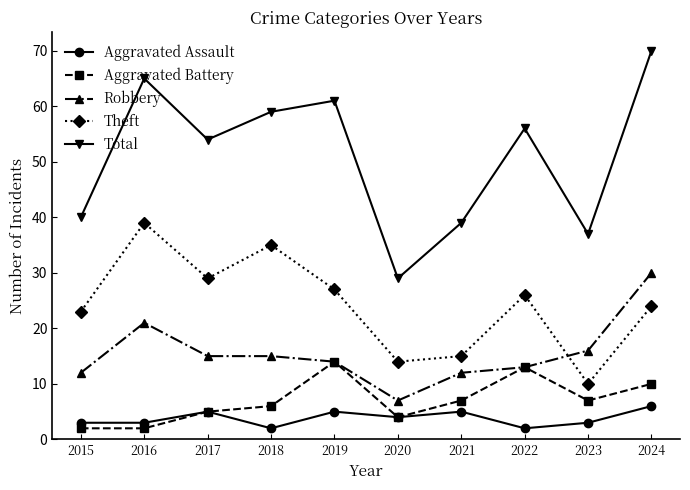

True or false: Total and Aggravated Assault intersect in this chart.

False